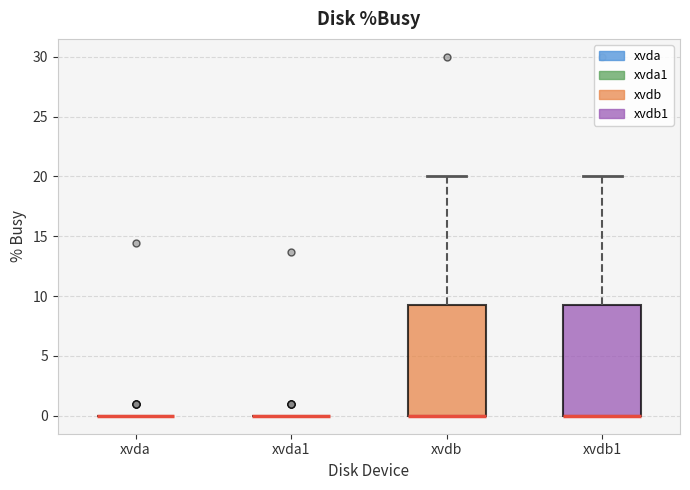

Reading left to right, transcribe this box plot: for each box, give where its median line is, the range the box spans, and where its two whiskers end, as read against the y-axis. The values are not printed on the chart, so give them approximately, as read against the axis.

xvda: box collapsed to a line at 0.0, whiskers 0.0 to 0.0
xvda1: box collapsed to a line at 0.0, whiskers 0.0 to 0.0
xvdb: median 0.0 (drawn on the box's lower edge), box 0.0 to 9.5, whiskers 0.0 to 20.0
xvdb1: median 0.0 (drawn on the box's lower edge), box 0.0 to 9.5, whiskers 0.0 to 20.0